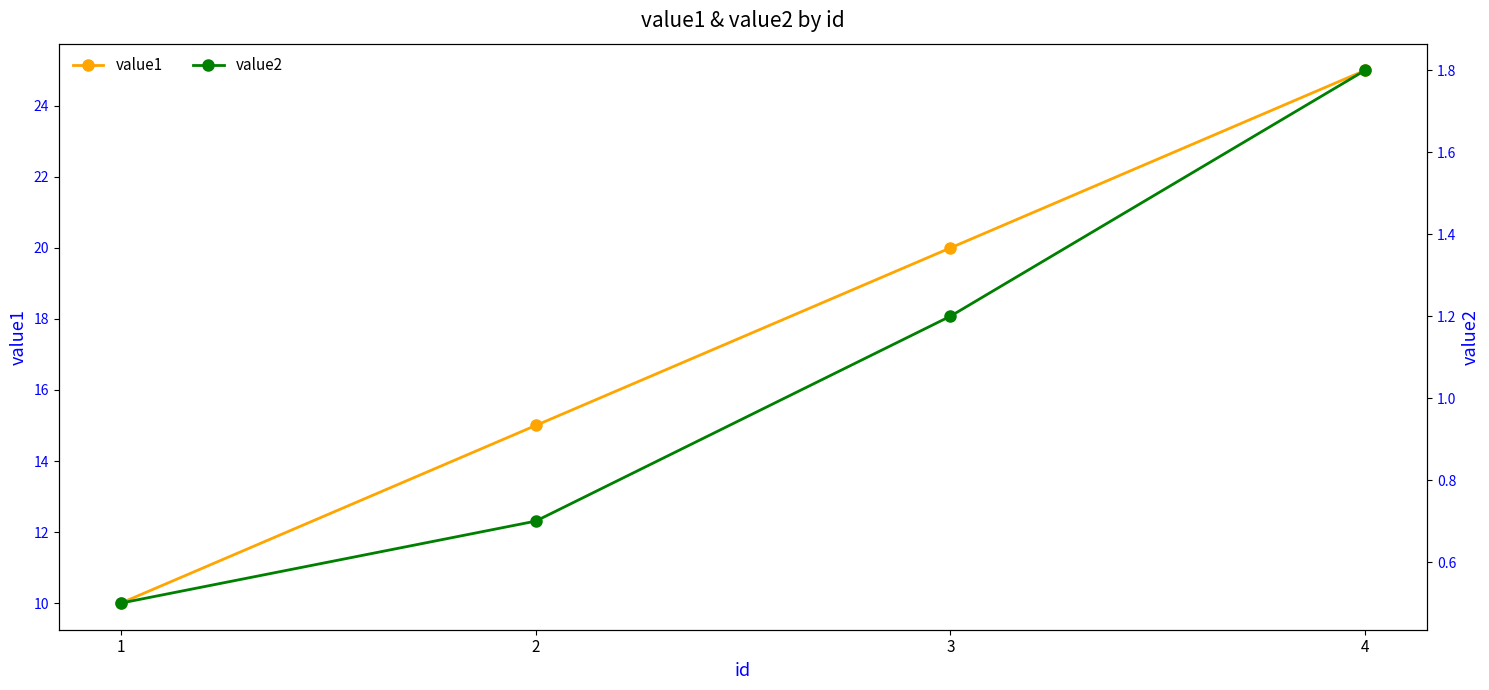

List the series in order of their peak value, highest first.

value1, value2